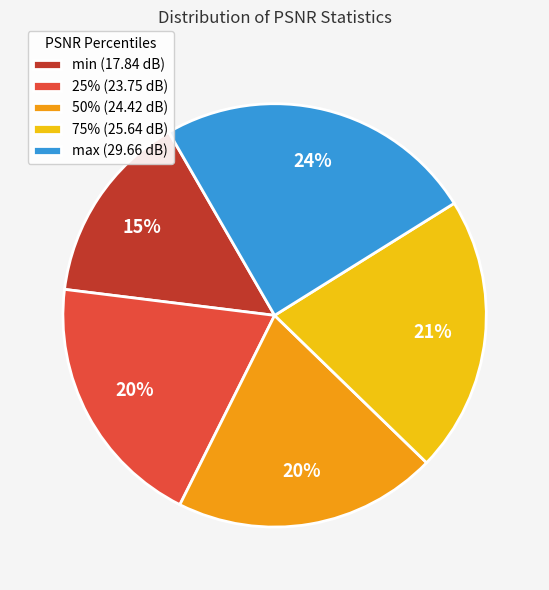

Which category has the smallest portion of the pie?

min